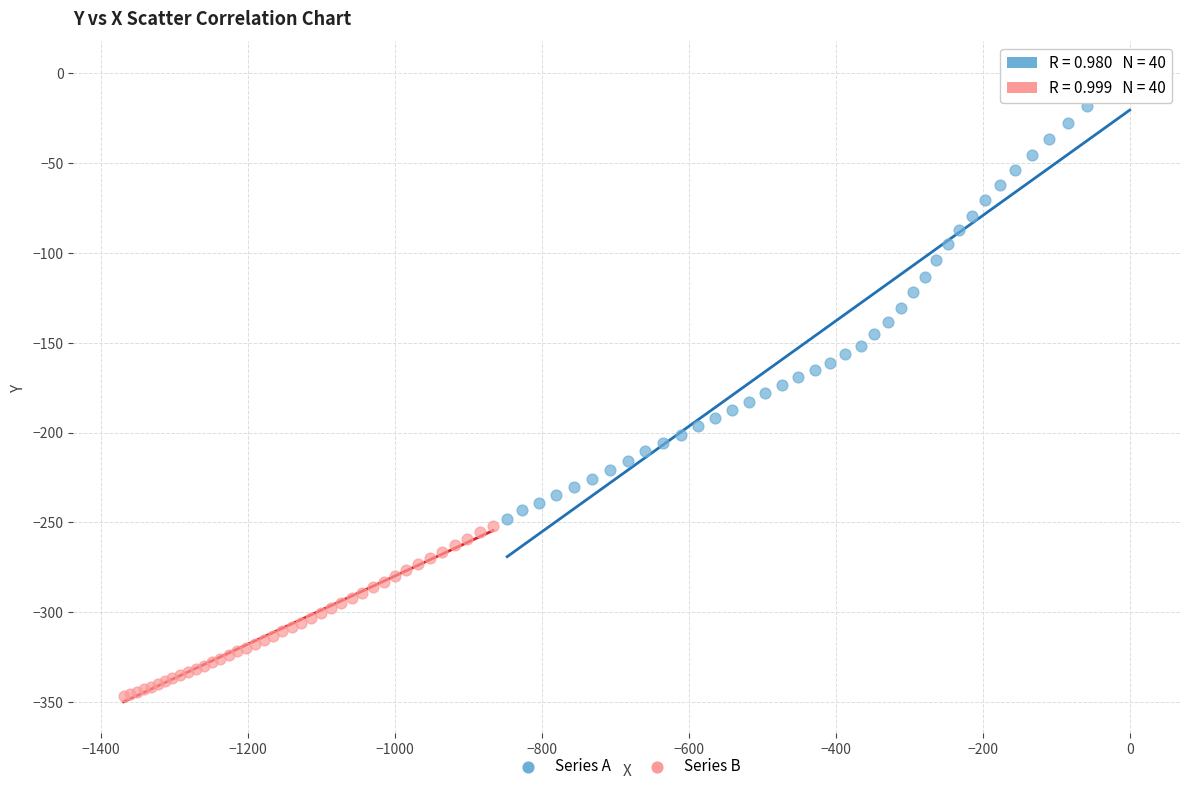

Which series reaches the minimum Y coordinate?

Series B